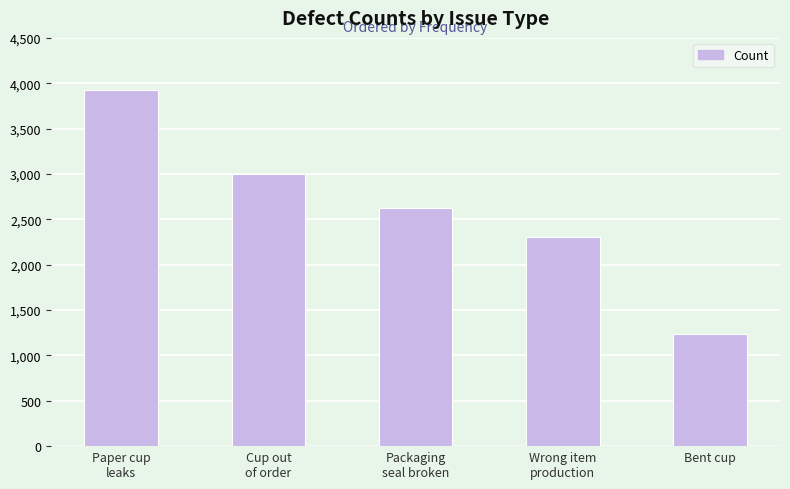

What is the minimum value shown in the chart?

1240